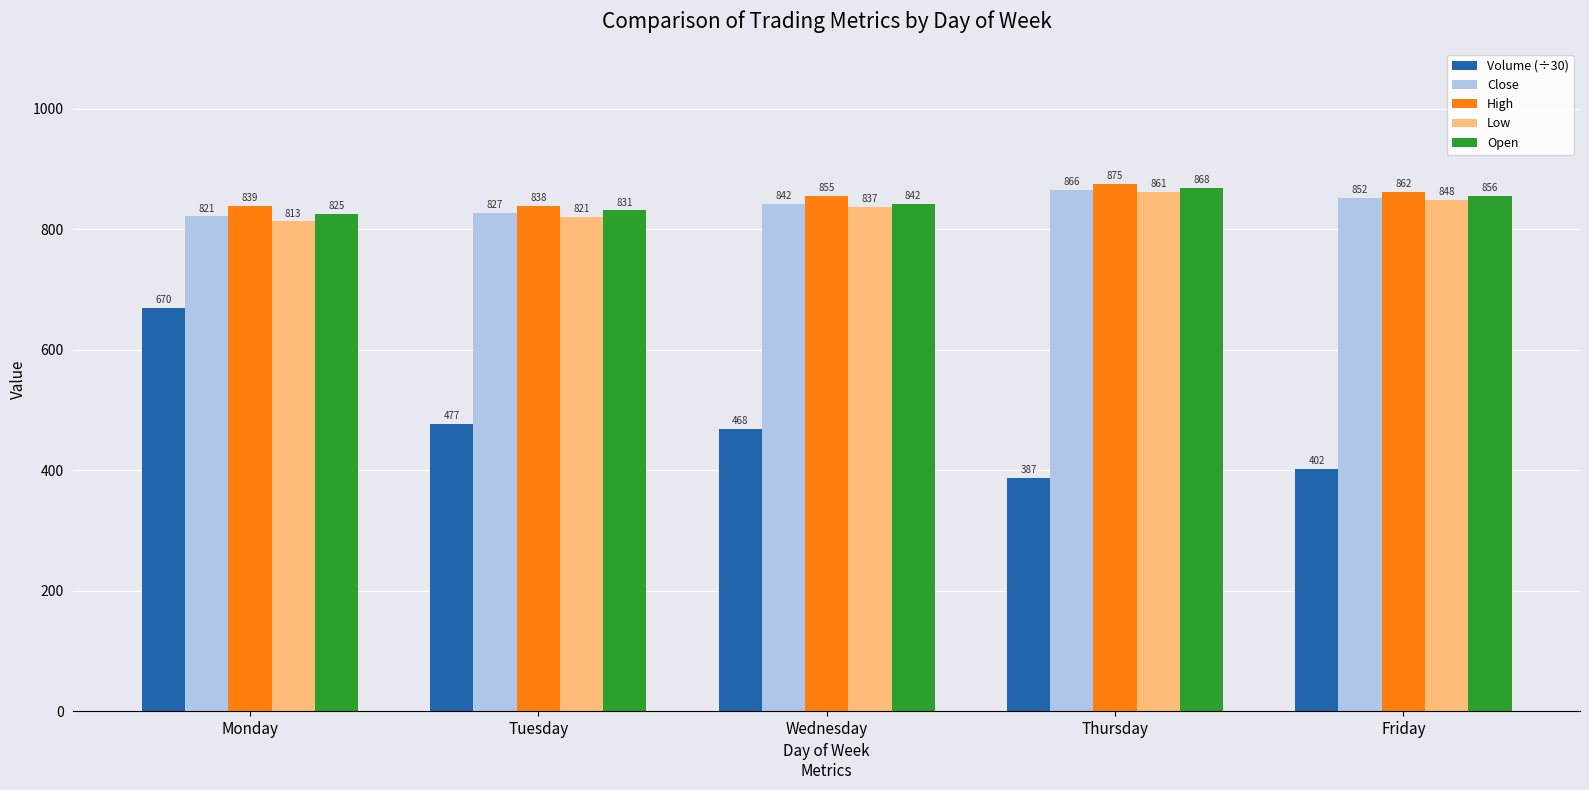

Is the value of Open at Friday greater than the value of High at Monday?

Yes